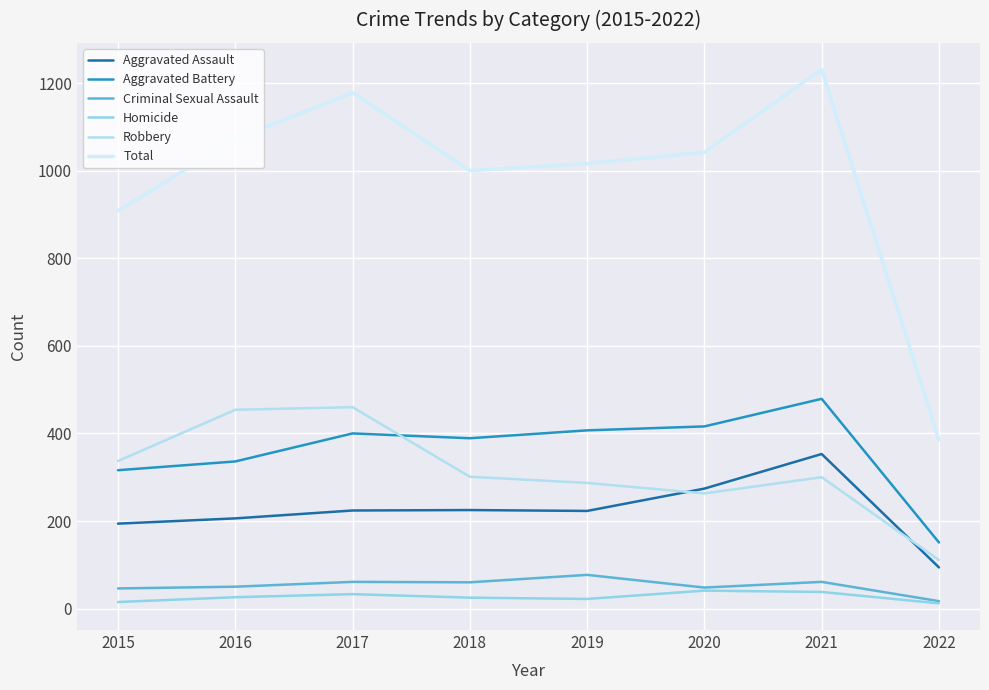

At which category does Homicide reach its first local peak?

2017